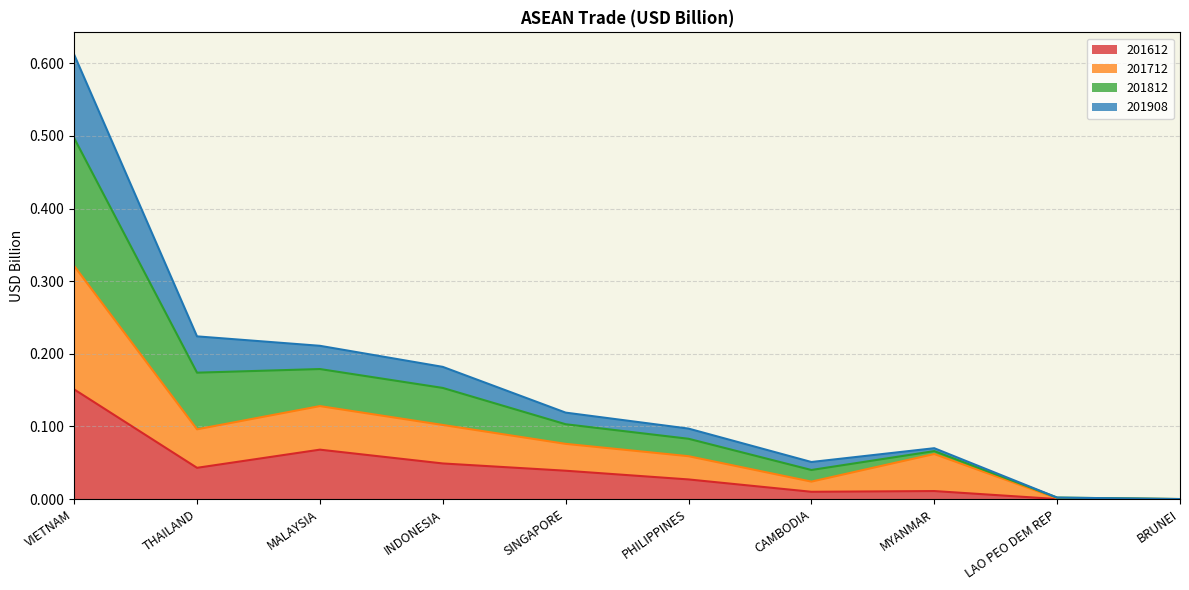

What are all the series names shown in the legend?

201612, 201712, 201812, 201908